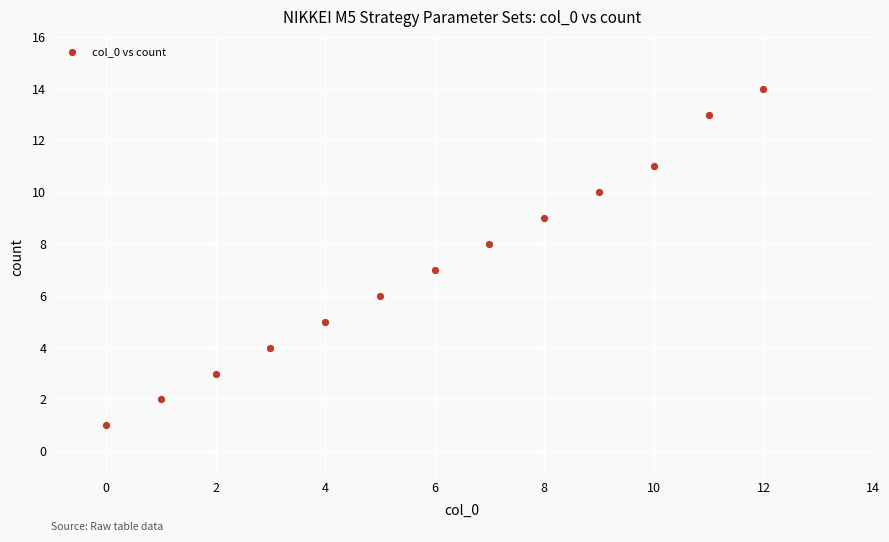

What is the range of X values (max minus min)?

12